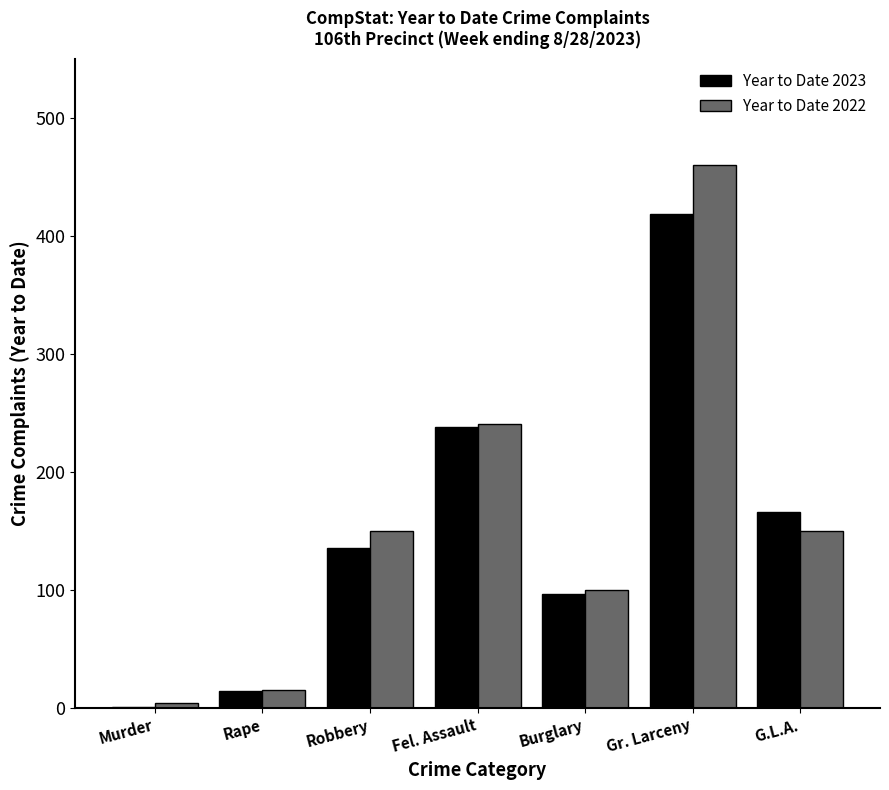

Reading right to left, transcribe all the data shown in this chart.

Year to Date 2023: G.L.A.=166	Gr. Larceny=419	Burglary=97	Fel. Assault=238	Robbery=136	Rape=14	Murder=1
Year to Date 2022: G.L.A.=150	Gr. Larceny=460	Burglary=100	Fel. Assault=241	Robbery=150	Rape=15	Murder=4